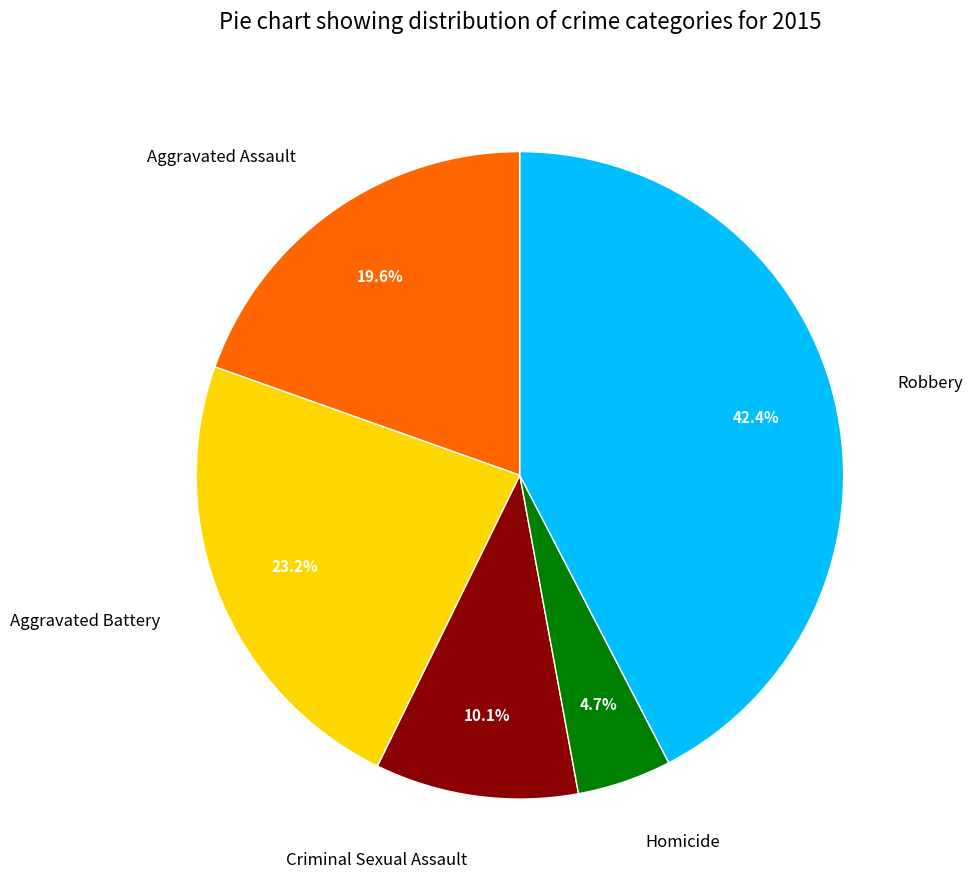

What portion of the pie excludes Aggravated Battery?

76.8%